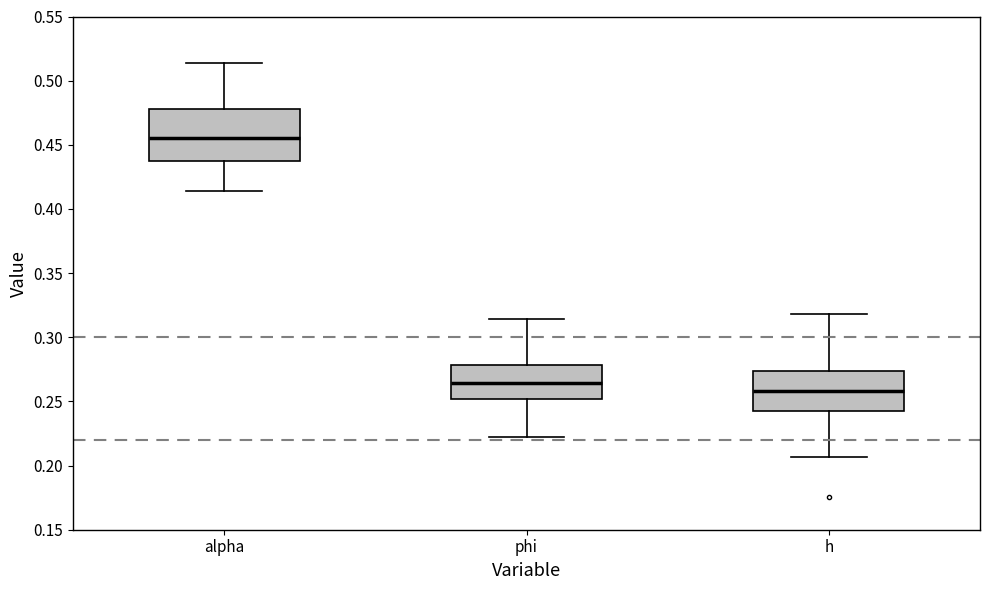

Comparing the boxes themselves (not the whiskers), which one is the tallest?

alpha